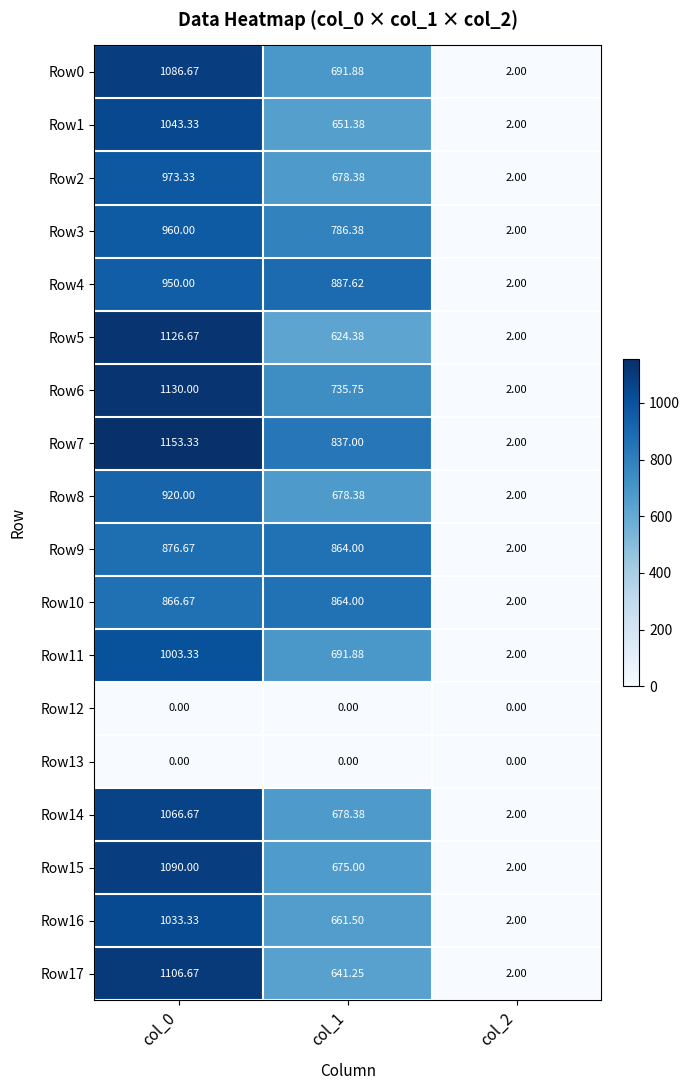

Is the value of Row1 at col_0 greater than the value of Row5 at col_1?

Yes